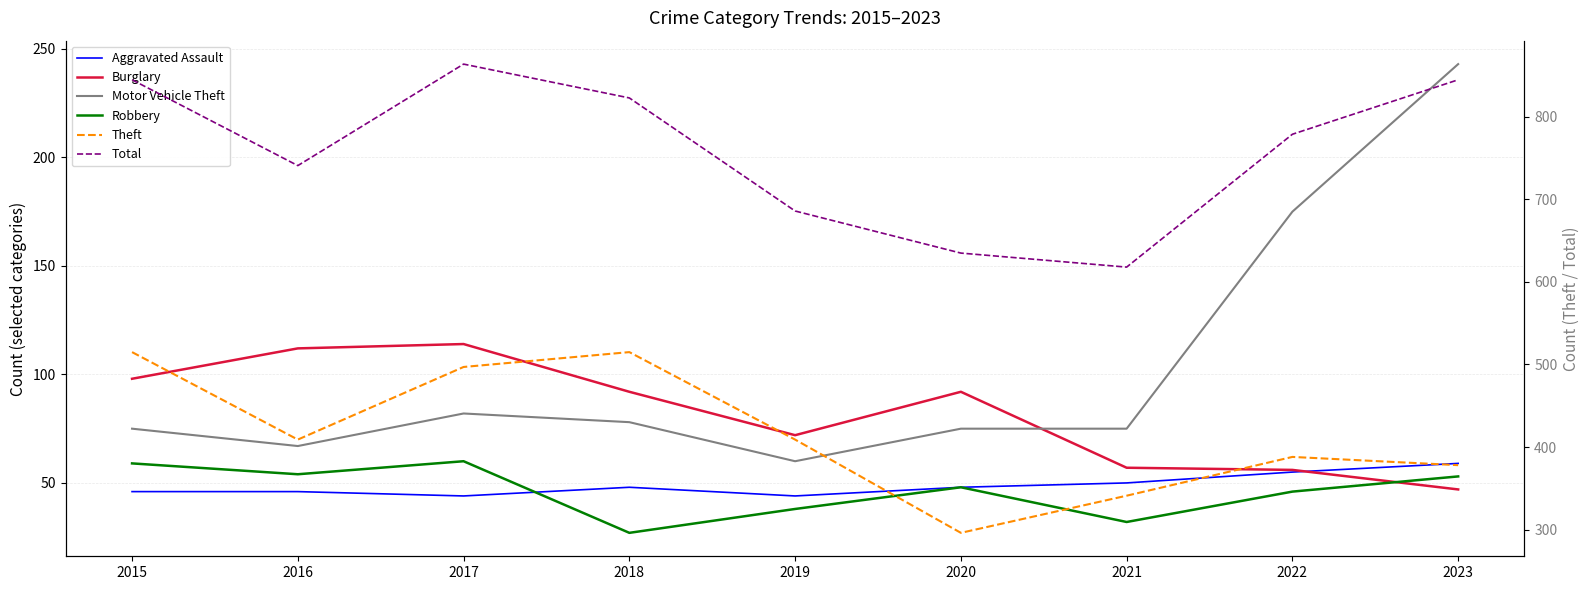

What is the value of the Motor Vehicle Theft point at the 1st from the left?

75